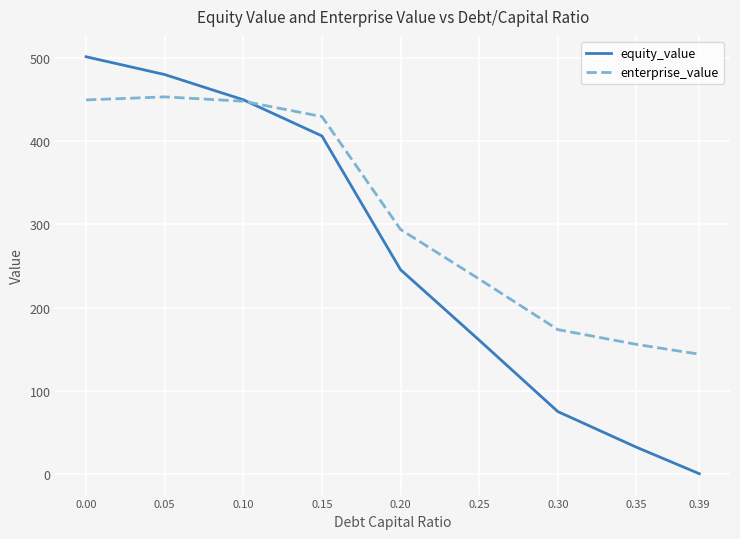

At which label does equity_value reach its minimum?

0.39